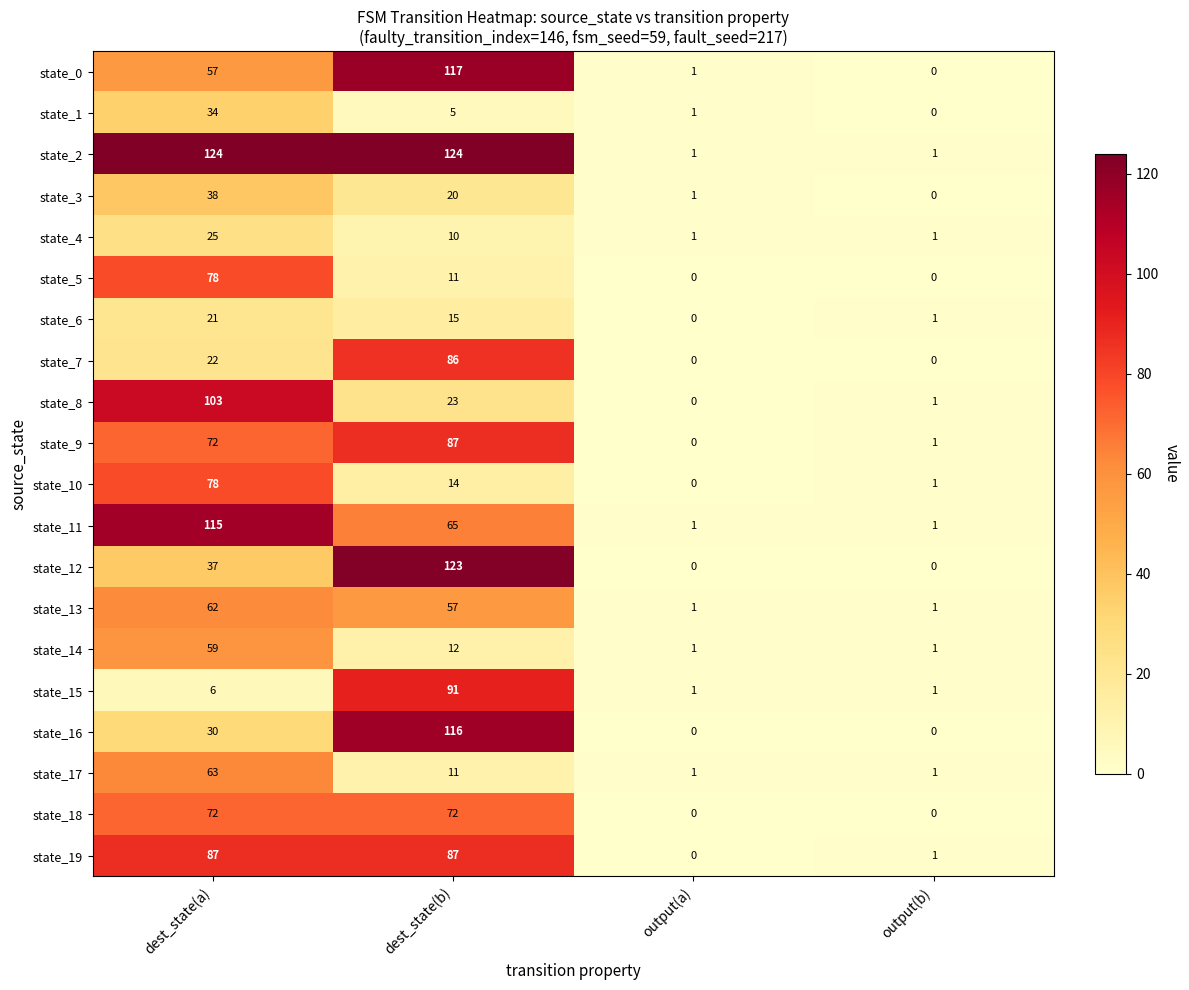

Is it true that state_11 equals 1 at output(b)?

True